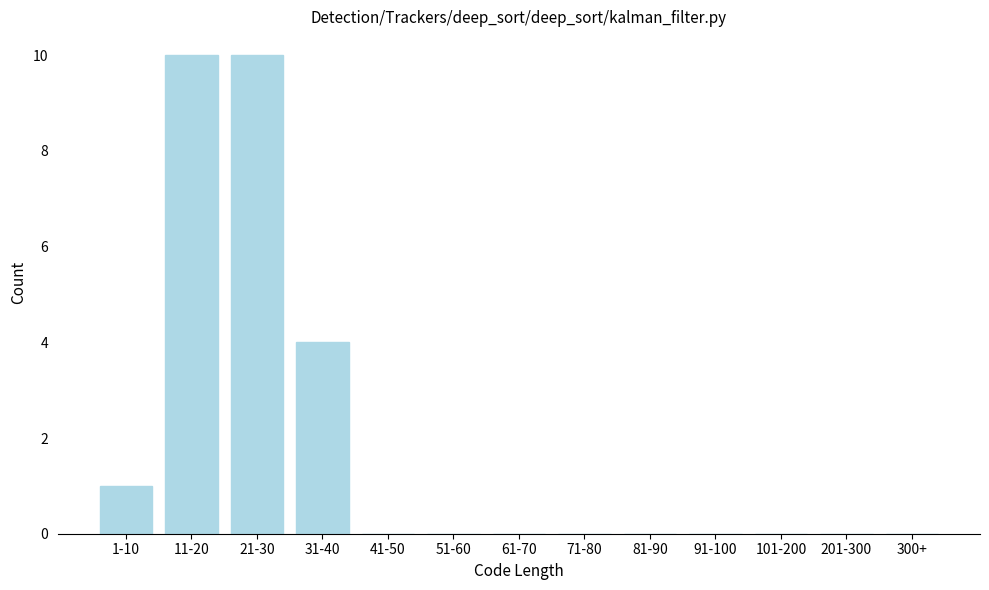

Reading left to right, transcribe all the data shown in this chart.

1-10=1	11-20=10	21-30=10	31-40=4	41-50=0	51-60=0	61-70=0	71-80=0	81-90=0	91-100=0	101-200=0	201-300=0	300+=0